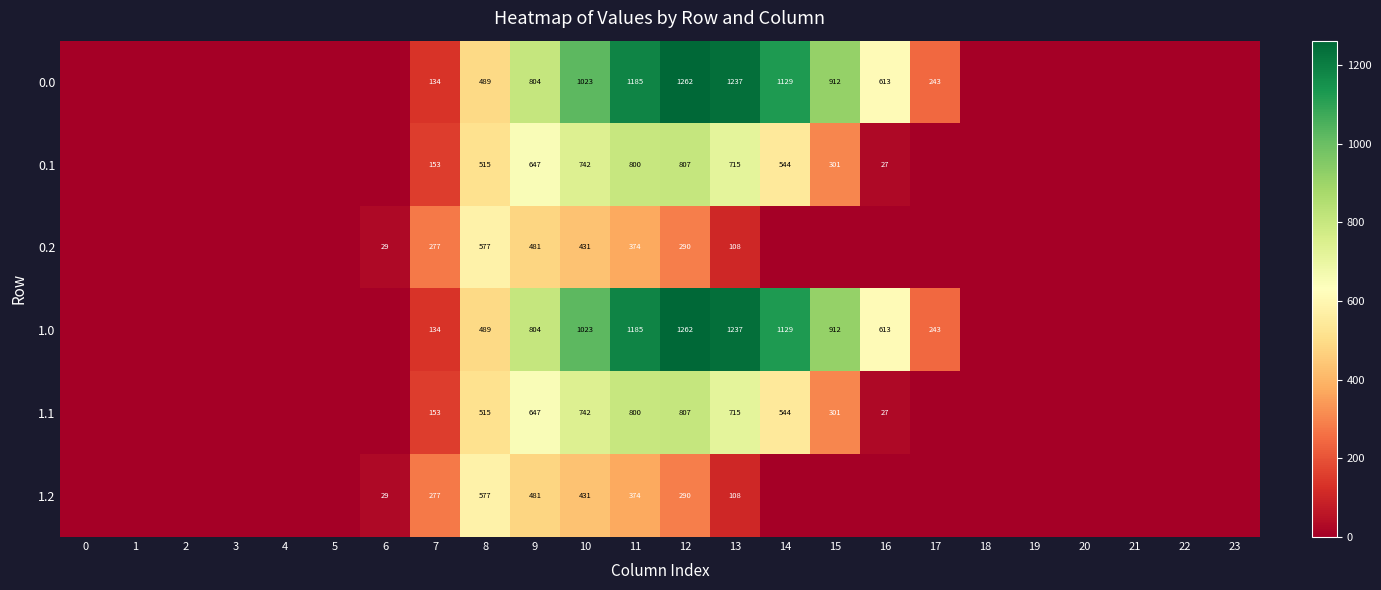

The 0.1 series shows 460 at 15. True or false?

False